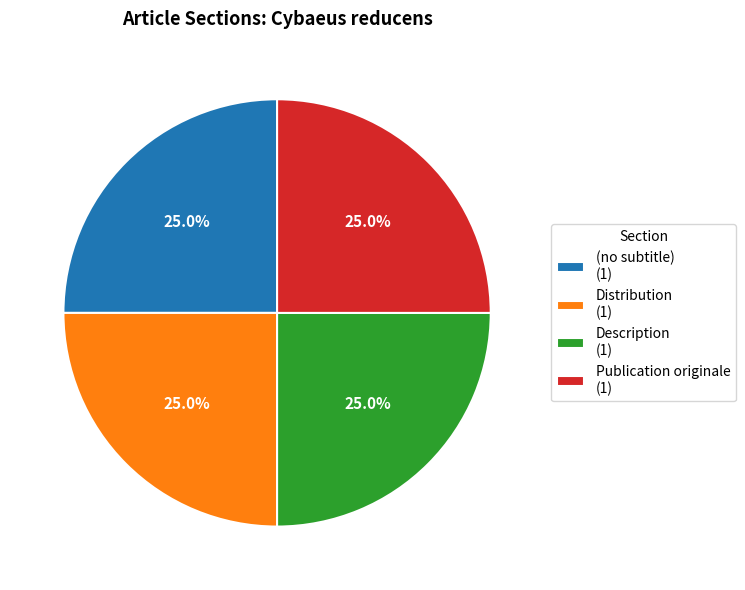

True or false: (no subtitle) accounts for 5% of the total.

False